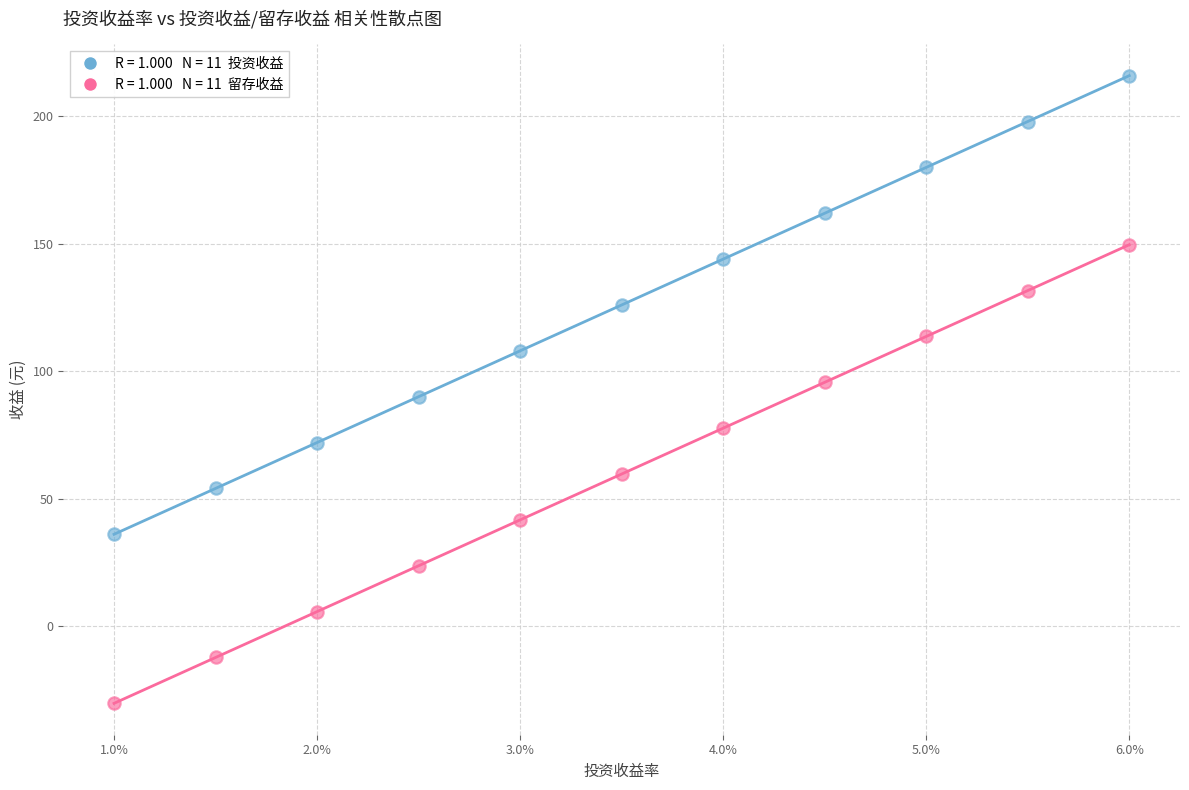

Across all data points, what is the range of Y values (max minus min)?

246.4